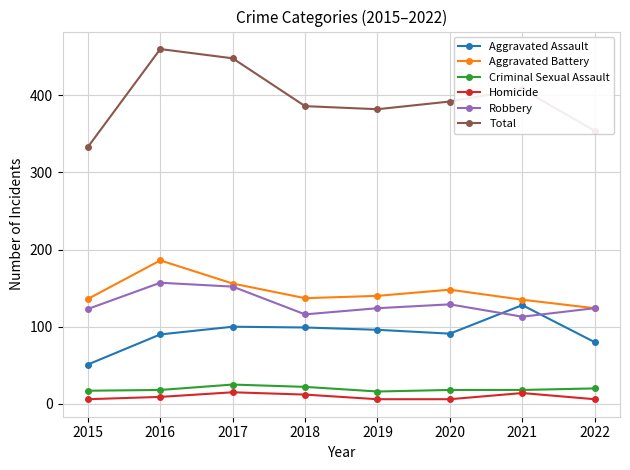

True or false: Homicide has a value of 6 at 2022.

True